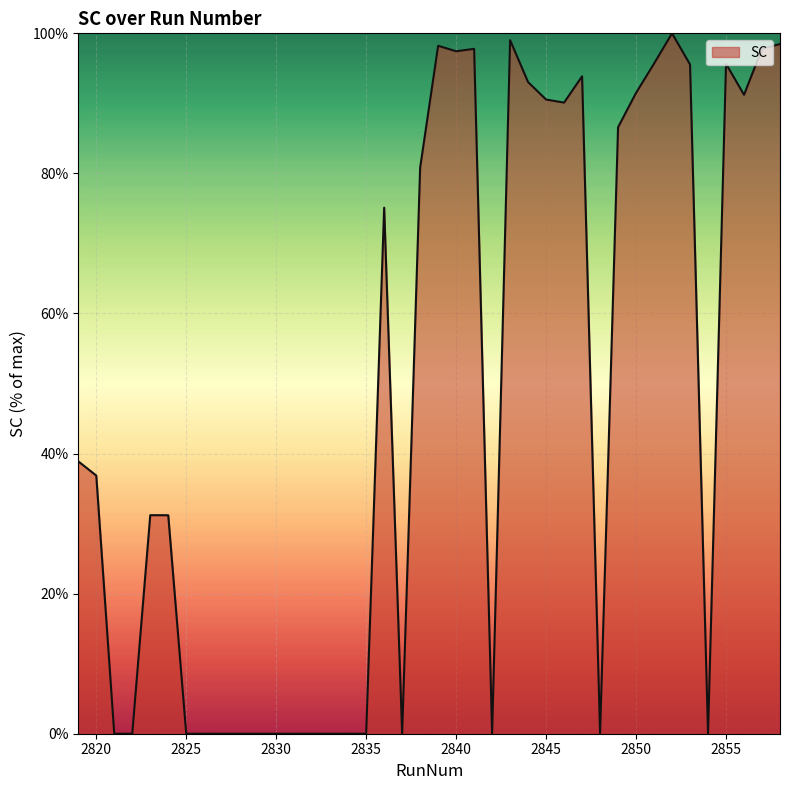

What is the maximum value shown in the chart?

100.0